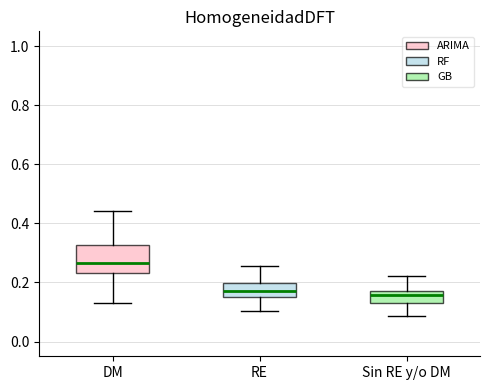

Reading left to right, read every box against the y-axis: the position of its median line, the range the box covers, and the ends of its whiskers. The values are not printed on the chart, so give them approximately, as read against the axis.

DM: median 0.26, box 0.24 to 0.32, whiskers 0.14 to 0.44
RE: median 0.18, box 0.16 to 0.20, whiskers 0.10 to 0.26
Sin RE y/o DM: median 0.16 (inside the box), box 0.14 to 0.16, whiskers 0.08 to 0.22